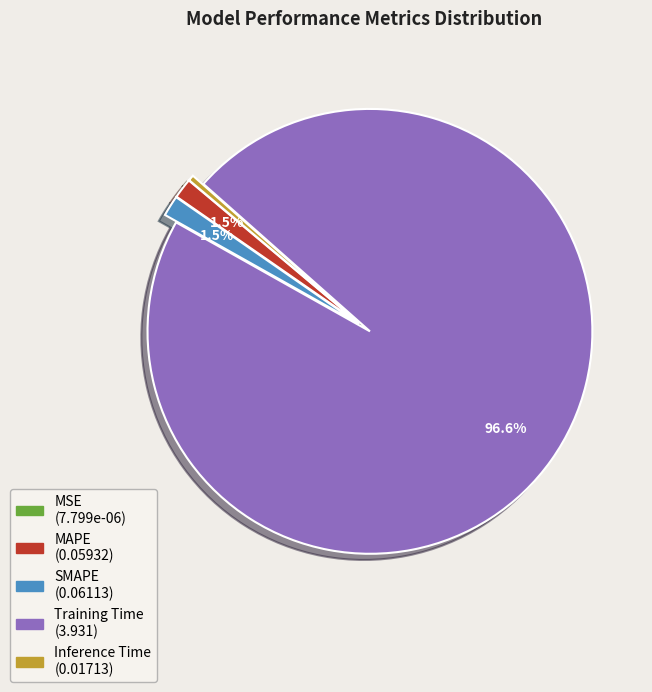

Which slice is the largest?

Training Time